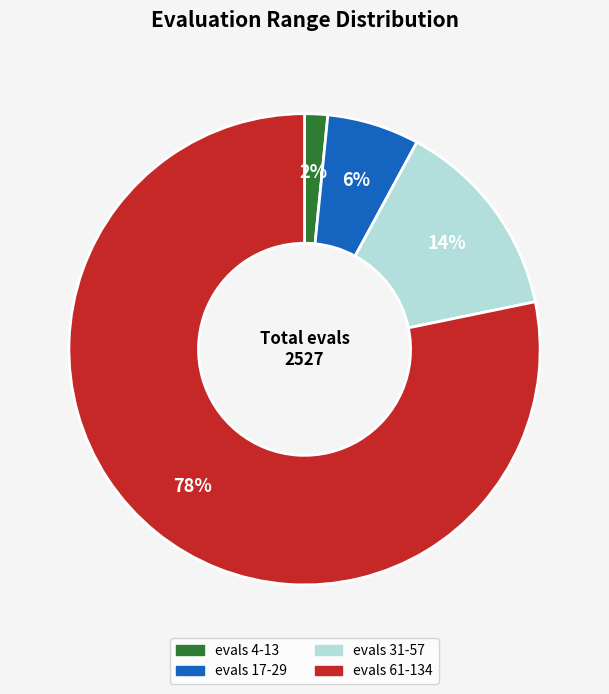

Does any single category account for the majority?

Yes